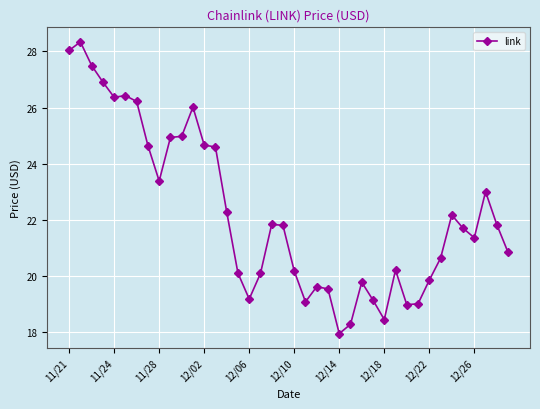

True or false: the data has more than 0 interior local peaks.

True